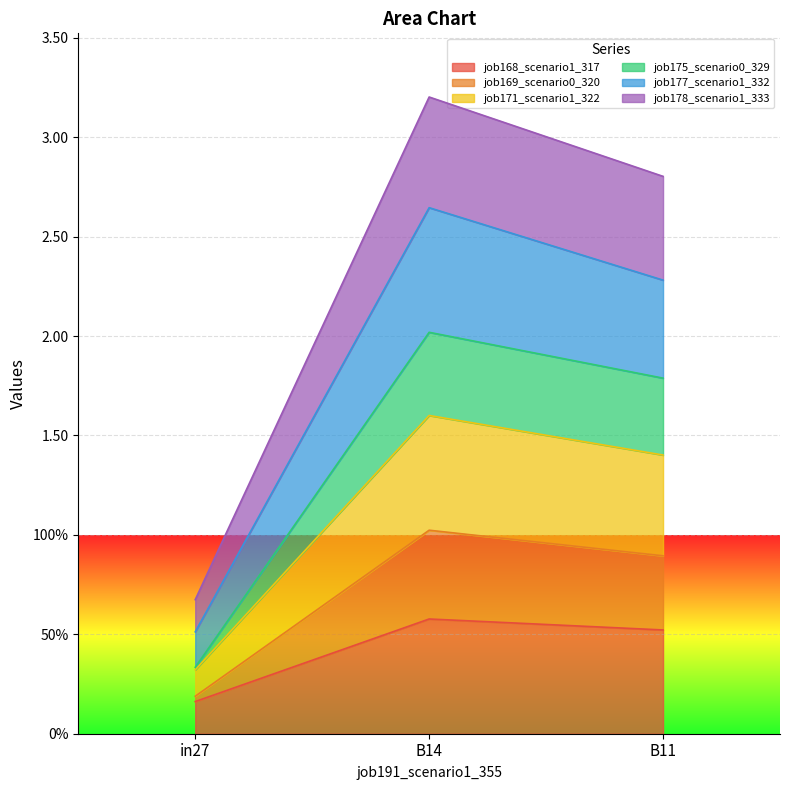

What are all the series names shown in the legend?

job168_scenario1_317, job169_scenario0_320, job171_scenario1_322, job175_scenario0_329, job177_scenario1_332, job178_scenario1_333